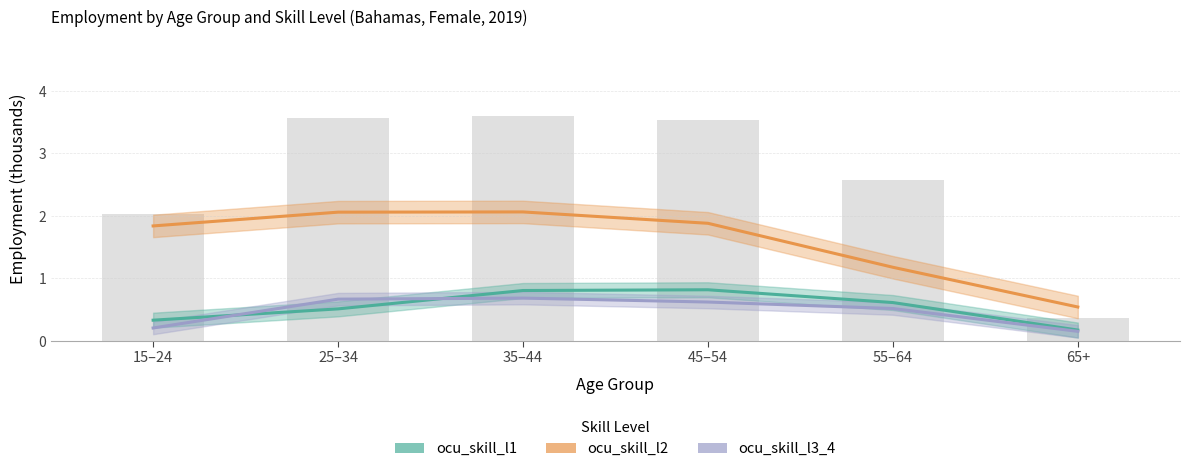

Reading left to right, extract all data points from this chart.

ocu_skill_l1: 15–24=0.3	25–34=0.5	35–44=0.8	45–54=0.8	55–64=0.6	65+=0.2
ocu_skill_l2: 15–24=1.8	25–34=2.1	35–44=2.1	45–54=1.9	55–64=1.2	65+=0.5
ocu_skill_l3_4: 15–24=0.2	25–34=0.7	35–44=0.7	45–54=0.6	55–64=0.5	65+=0.2